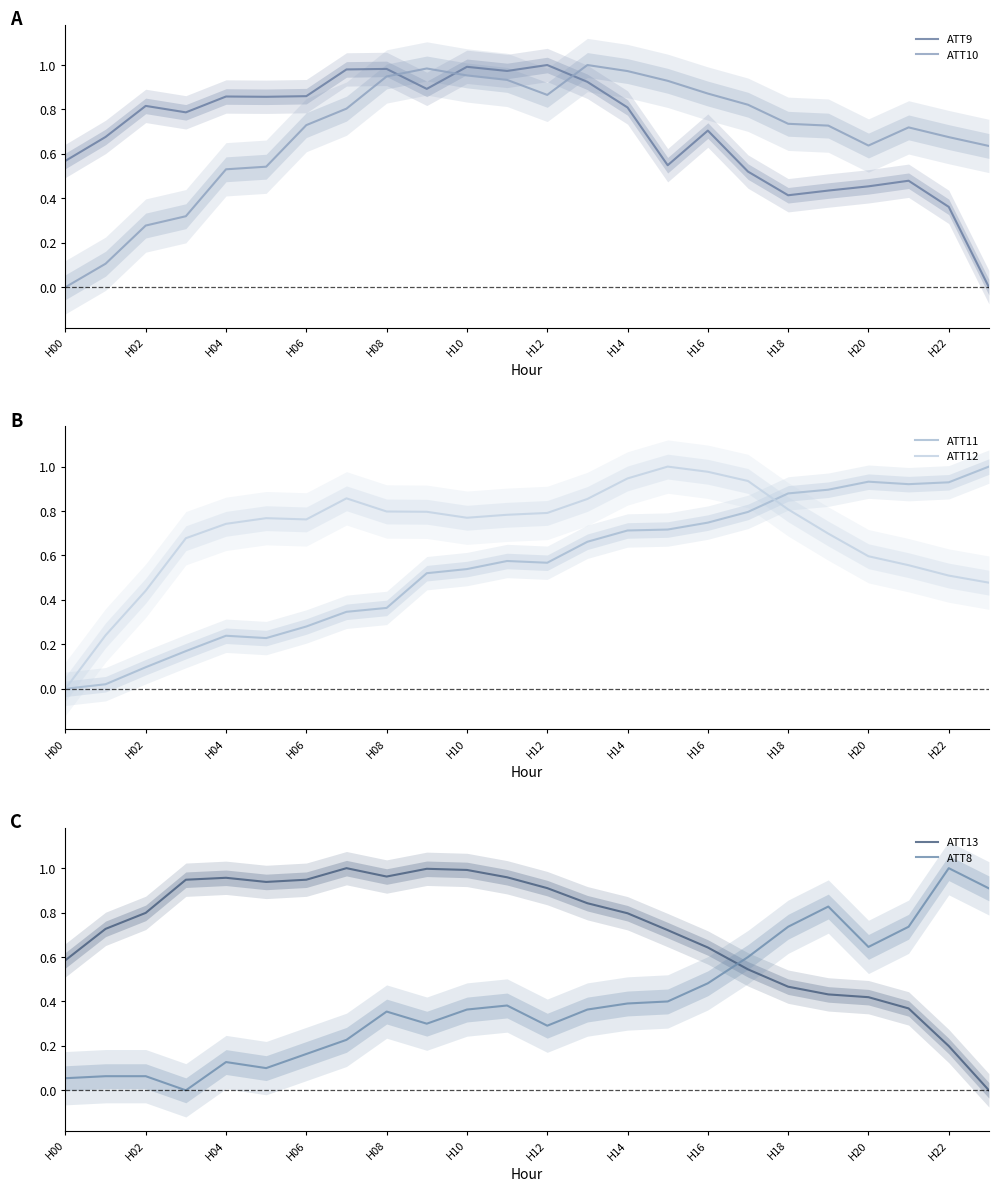

How many values in the ATT9 series exceed 0?

23